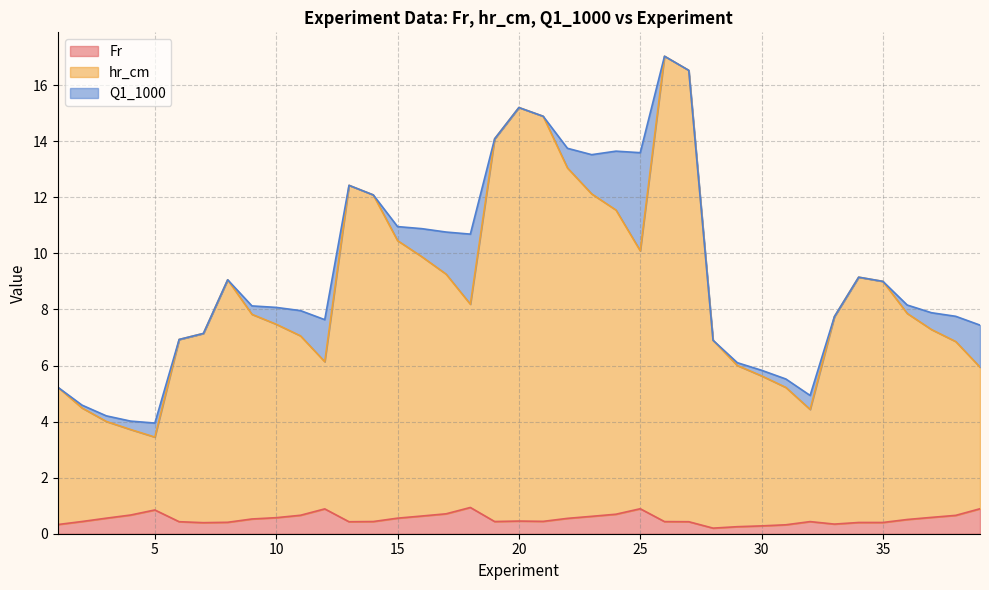

How many values in the hr_cm series are below 7?

14